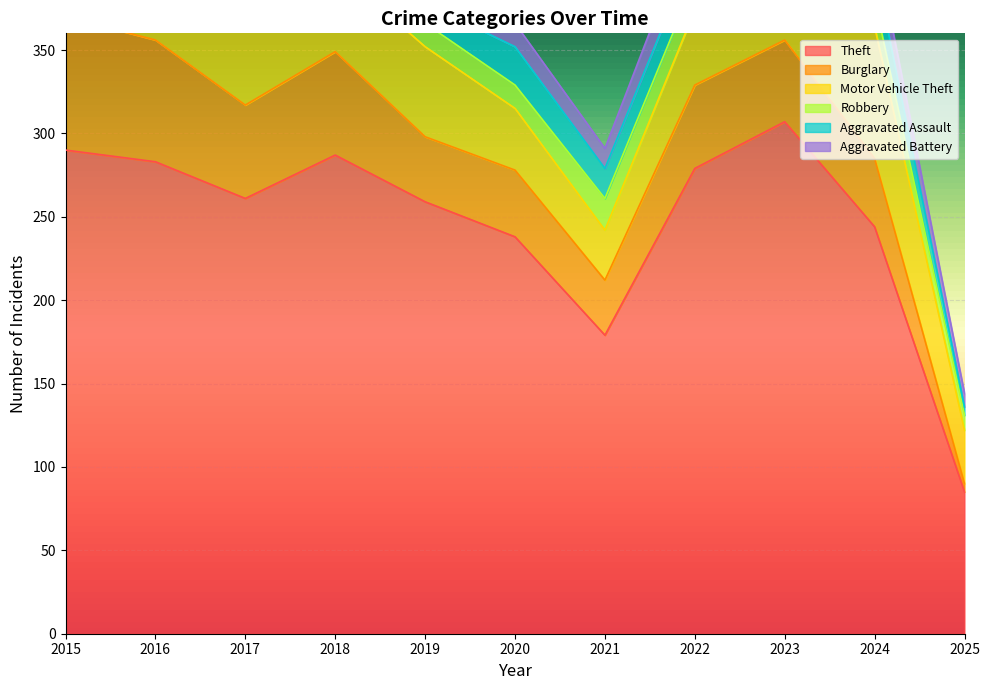

At which category does Theft reach its first local peak?

2018